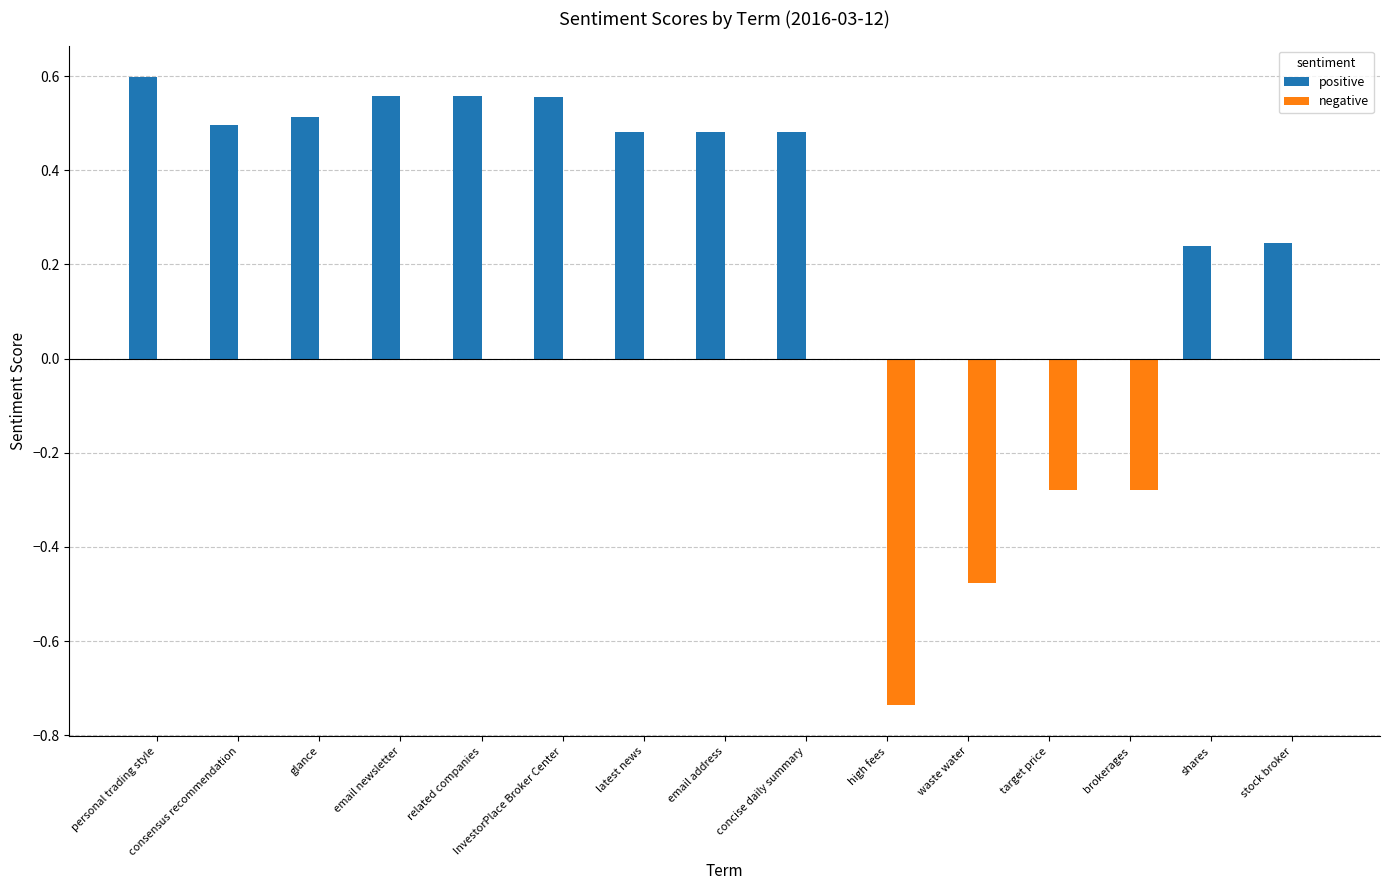

Does the chart contain stacked bars?

No